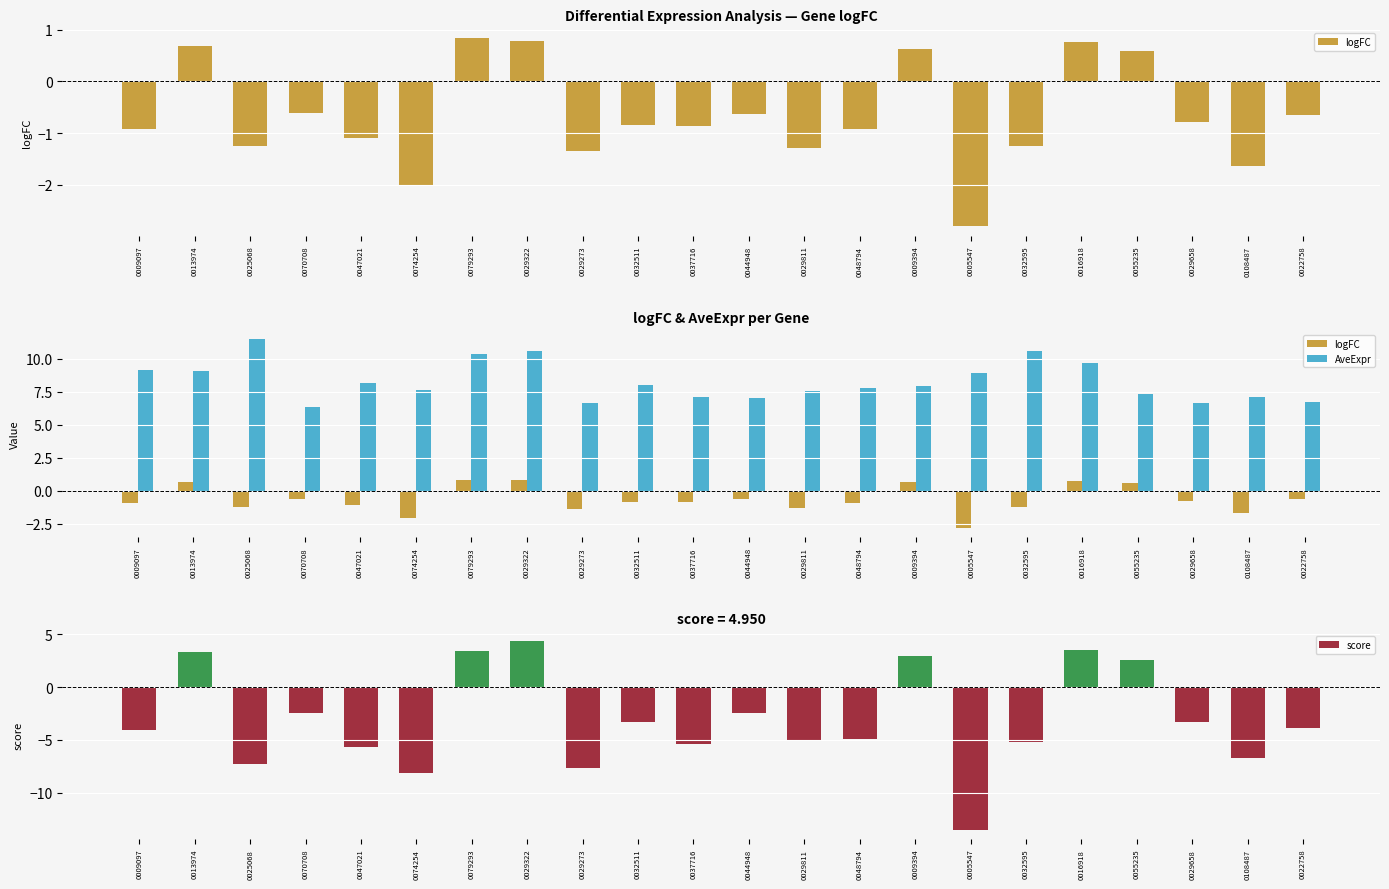

Does the chart contain any negative values?

Yes